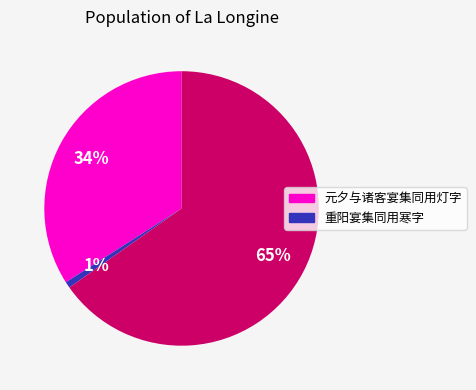

Is there any slice that represents more than half of the pie?

Yes